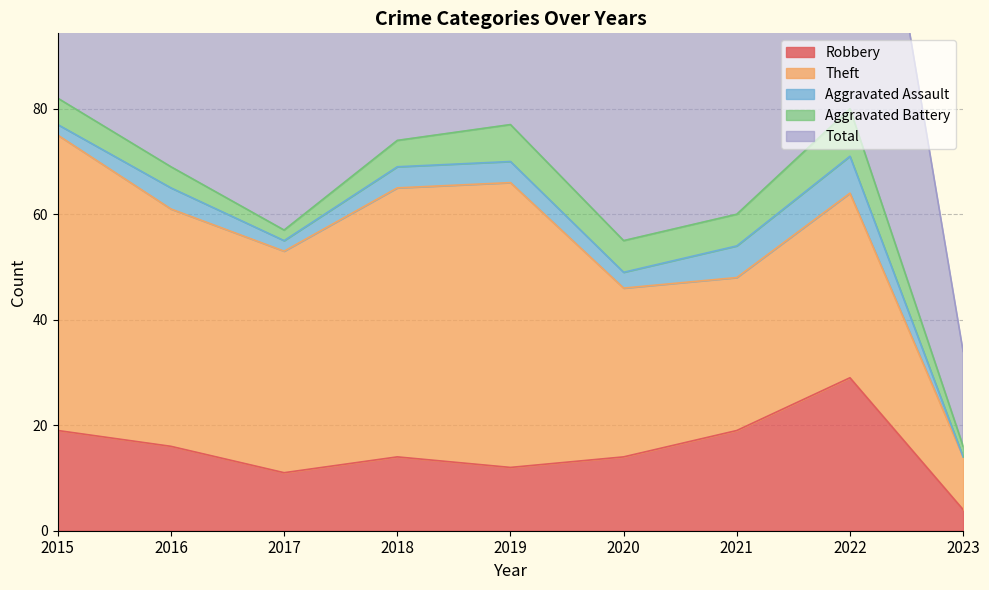

List the labels in order of Aggravated Battery value, largest first.

2022, 2019, 2020, 2021, 2015, 2018, 2016, 2017, 2023